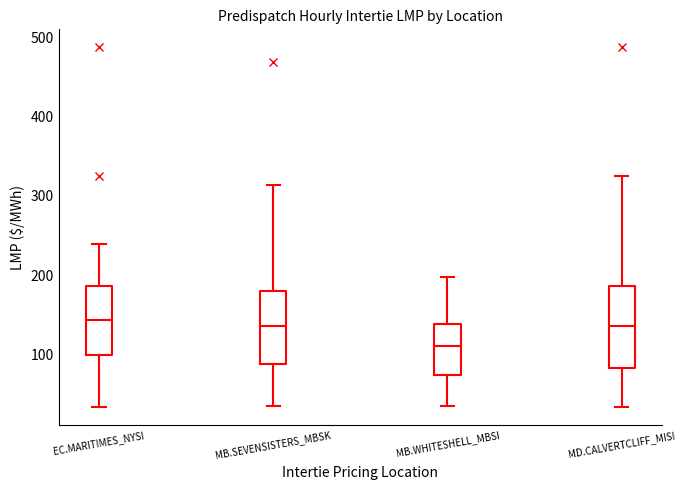

Where is the upper edge of the box for MB.SEVENSISTERS_MBSK on the y-axis? The values are not printed on the chart, so give them approximately, as read against the axis.

180